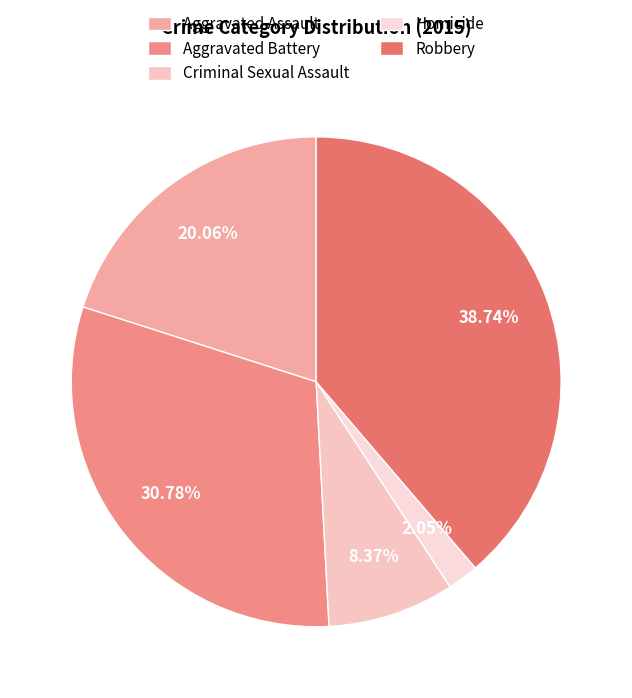

Rank the categories by value from highest to lowest.

Robbery, Aggravated Battery, Aggravated Assault, Criminal Sexual Assault, Homicide